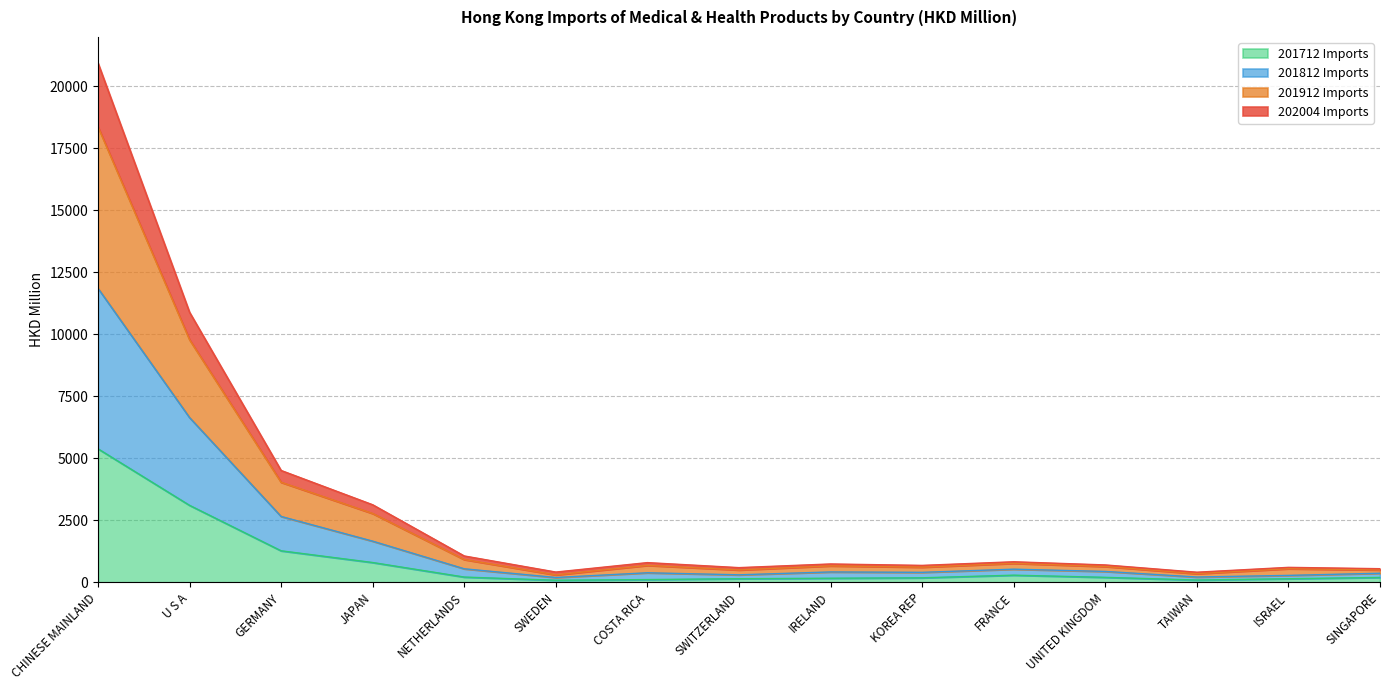

What is the total value across all series at FRANCE?

828.4